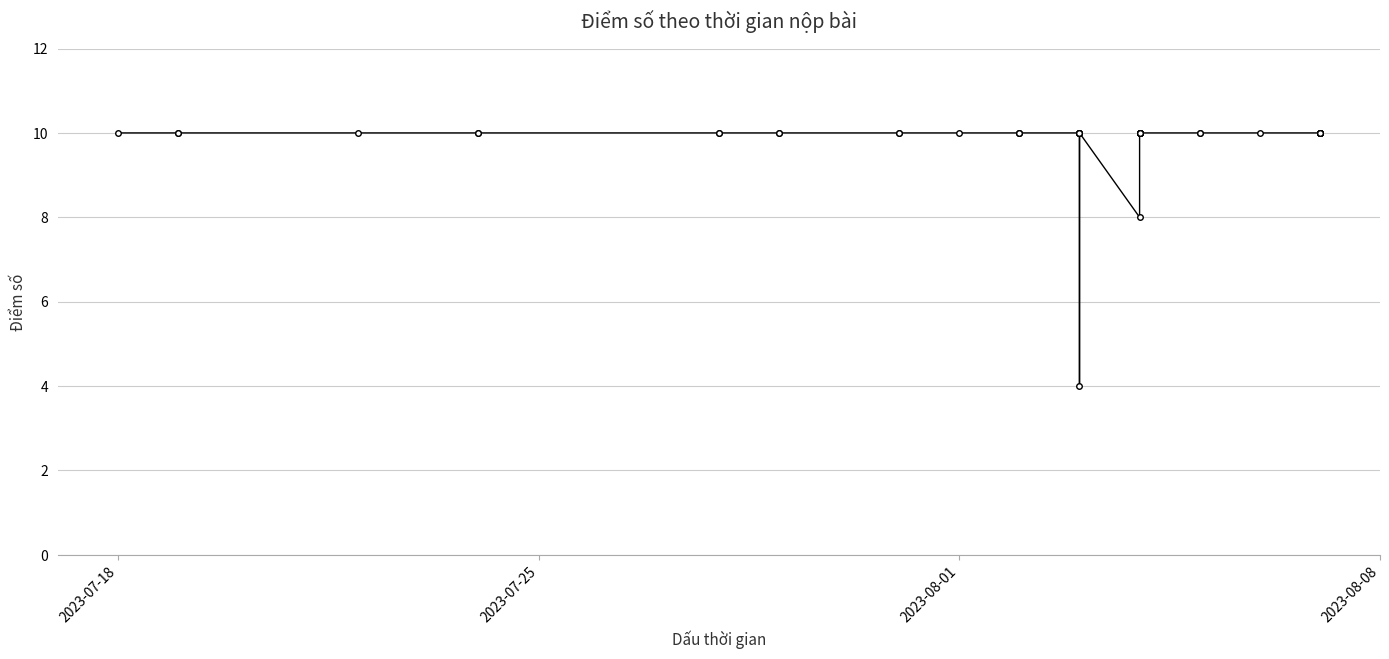

How many interior local peaks (higher than both neighbors) does the data have?

1